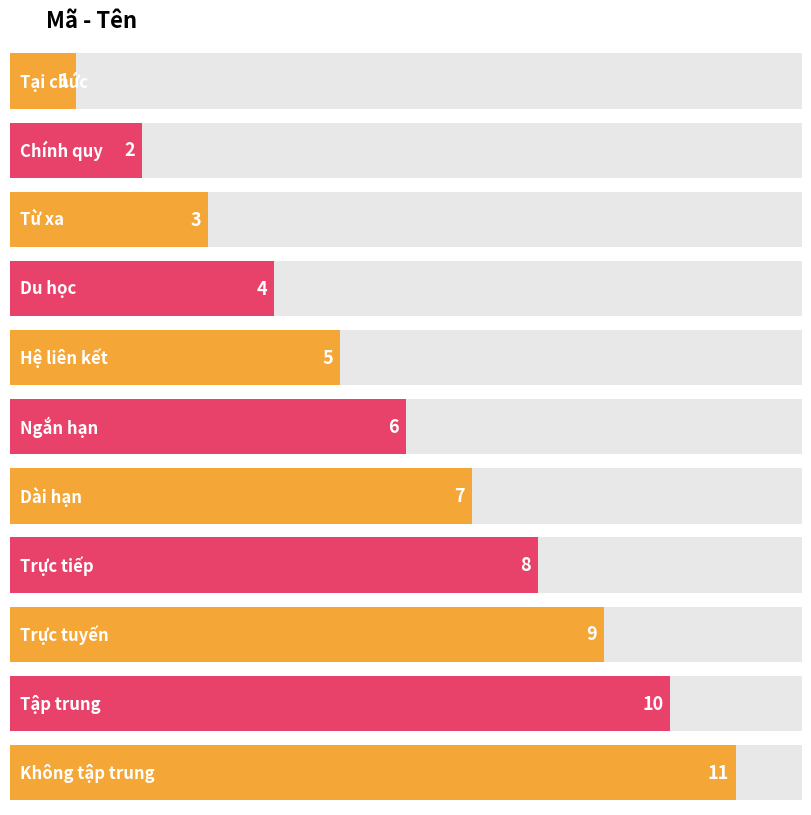

At which label is the value closest to 6?

Ngắn hạn